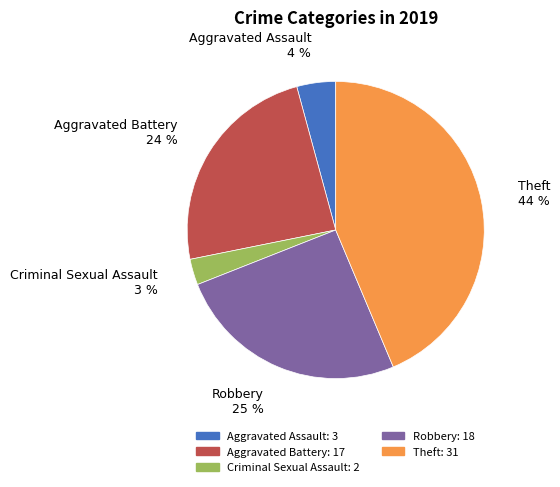

To the nearest percent, what percentage of the pie is Aggravated Battery?

24%